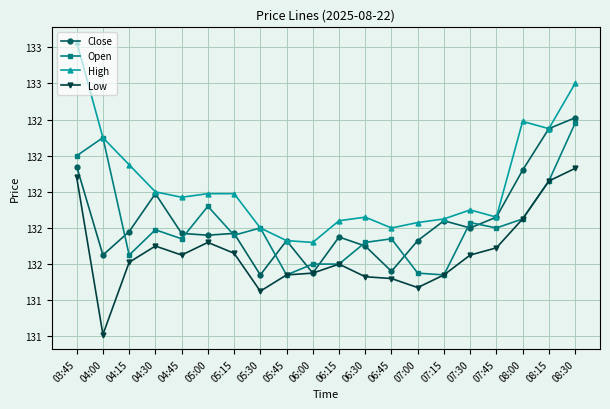

What are all the series names shown in the legend?

Close, Open, High, Low